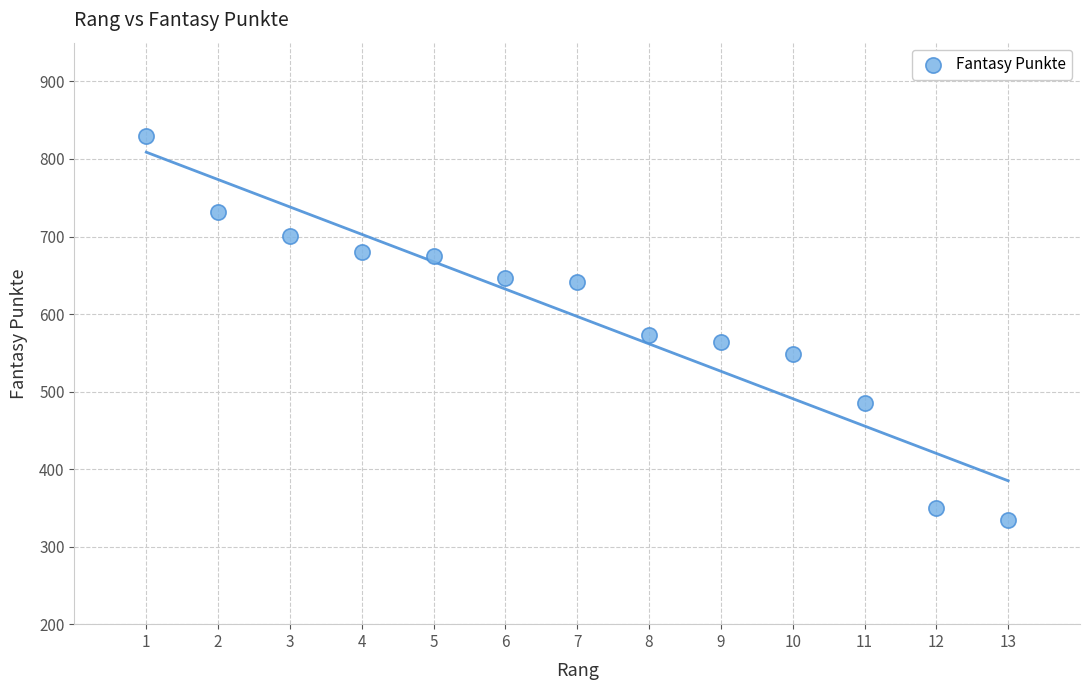

What is the range of X values (max minus min)?

12